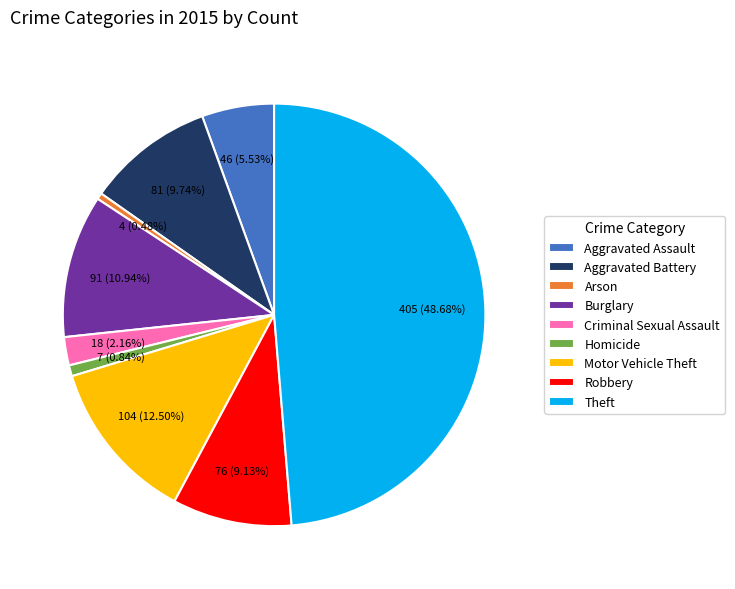

Is the sum of Criminal Sexual Assault and Aggravated Battery greater than half?

No